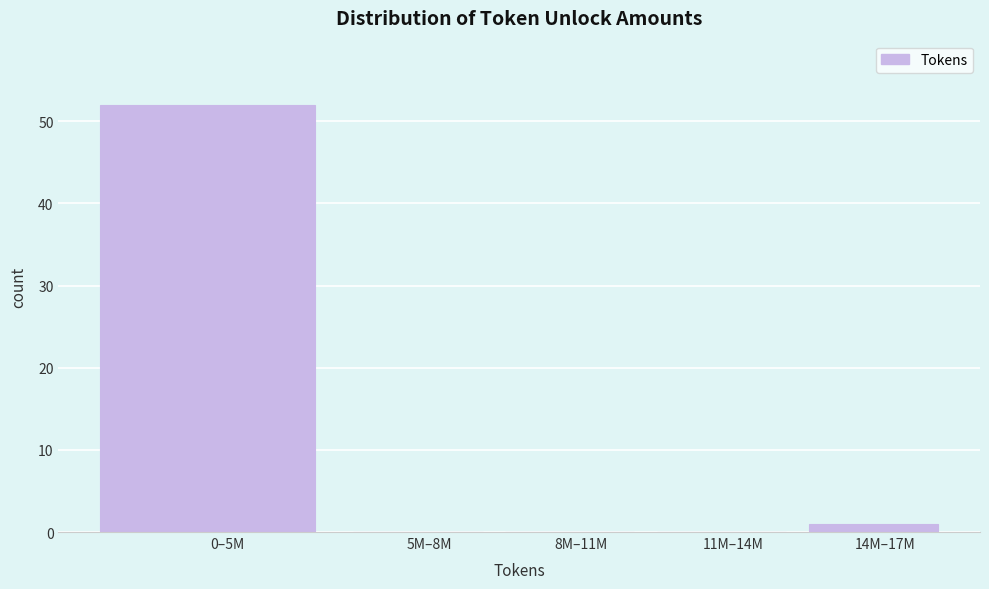

Reading left to right, what are all the values shown in this chart?

0–5M=52	5M–8M=0	8M–11M=0	11M–14M=0	14M–17M=1